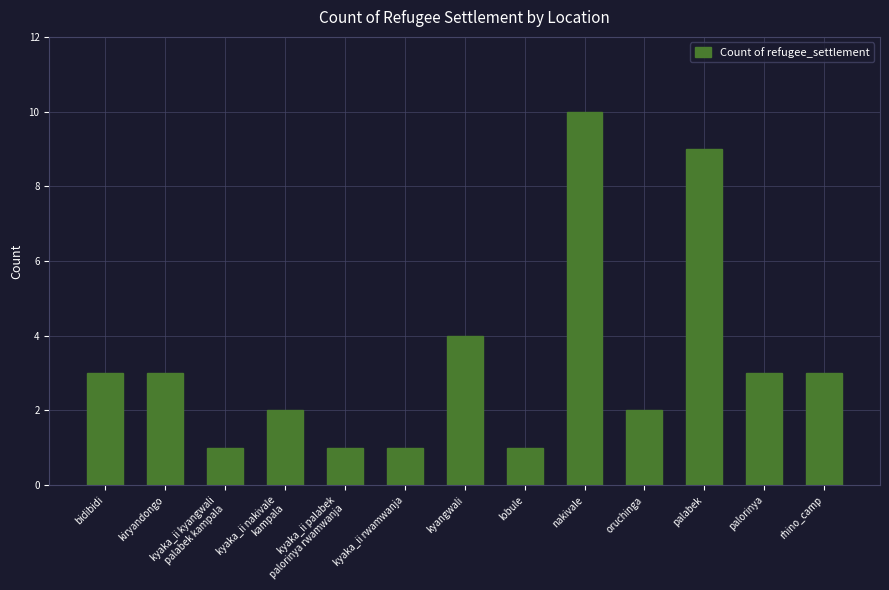

What is the maximum value shown in the chart?

10